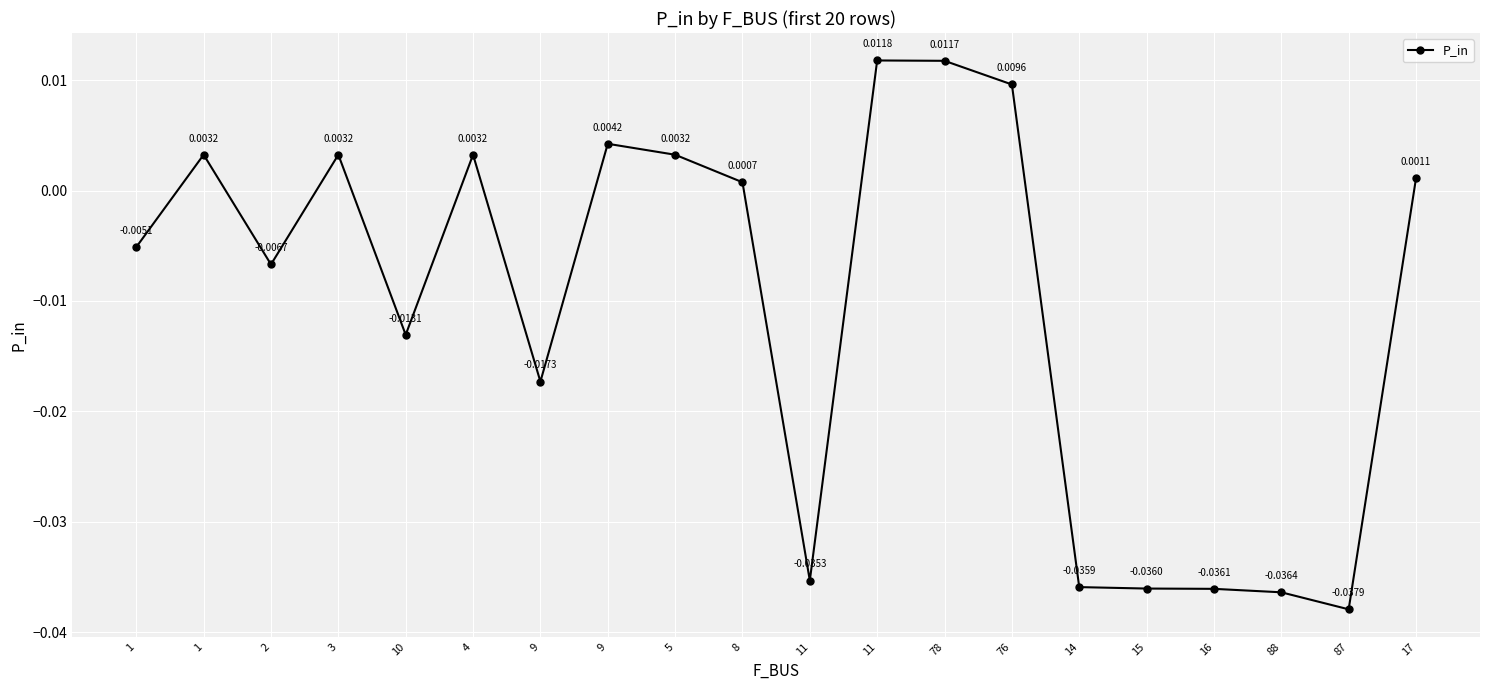

True or false: the data has more than 1 interior local peaks.

True